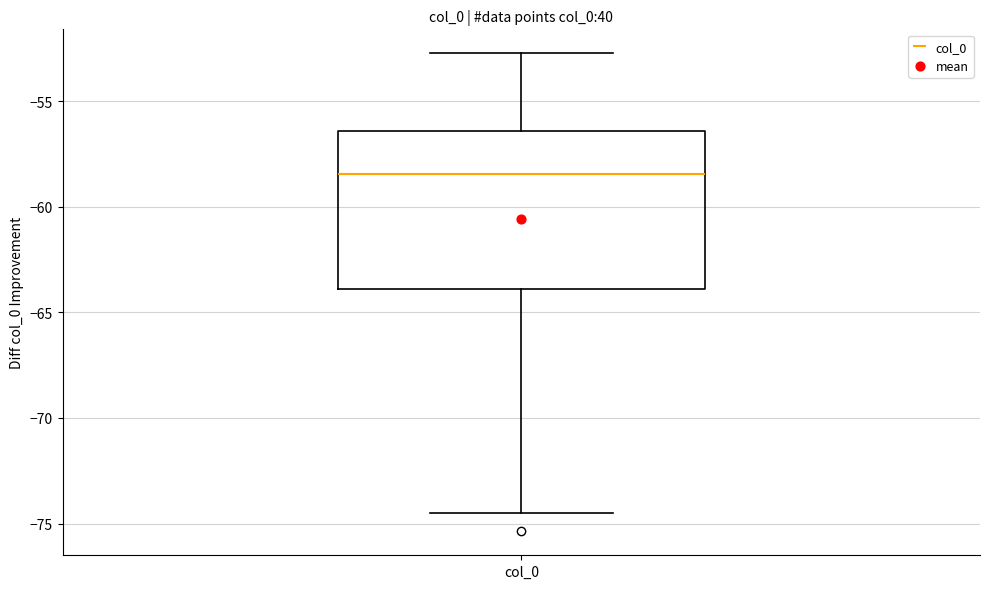

Where does the lower whisker of the box for col_0 end on the y-axis? The values are not printed on the chart, so give them approximately, as read against the axis.

-74.5